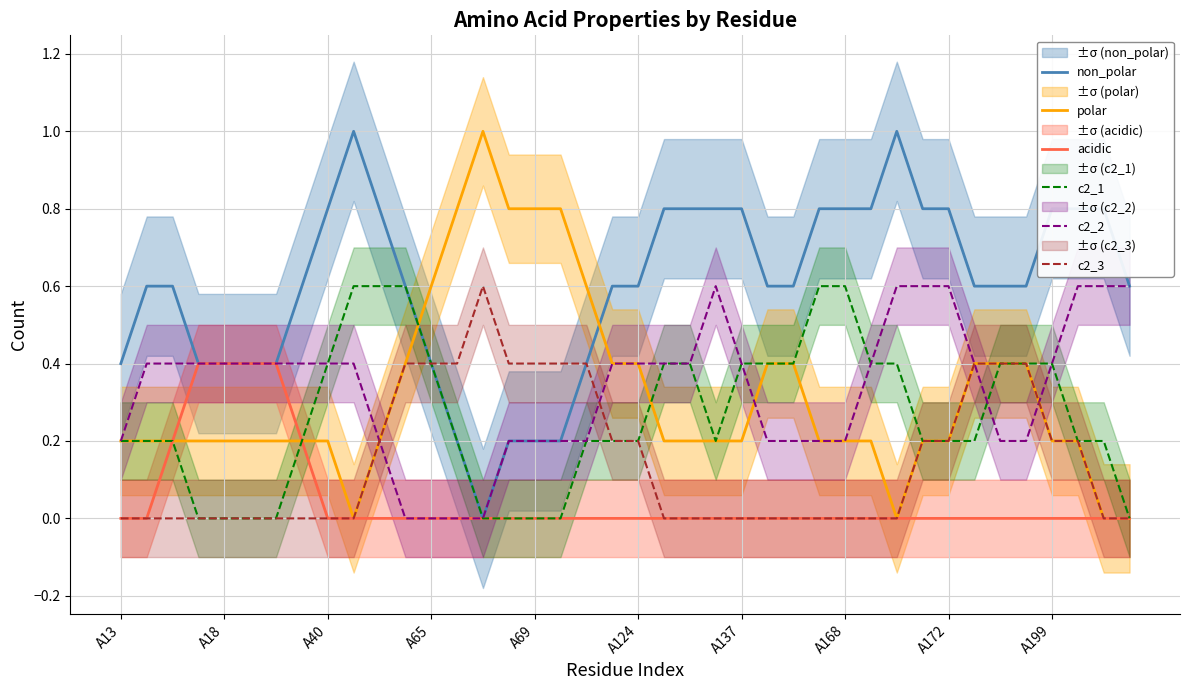

True or false: acidic and polar cross at least once.

False